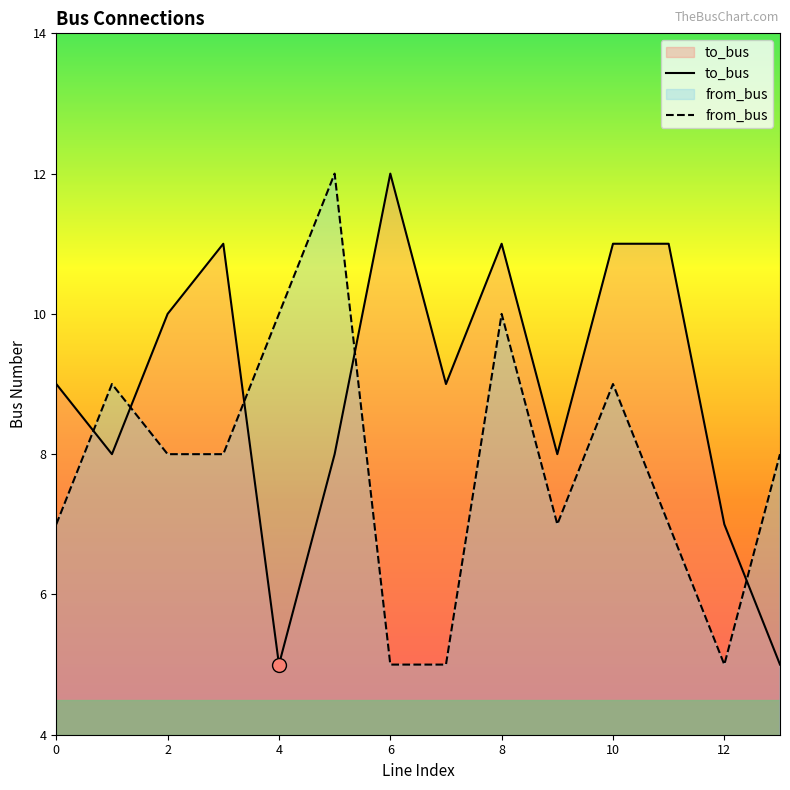

What is the sum of the from_bus values at 13 and 3?

16